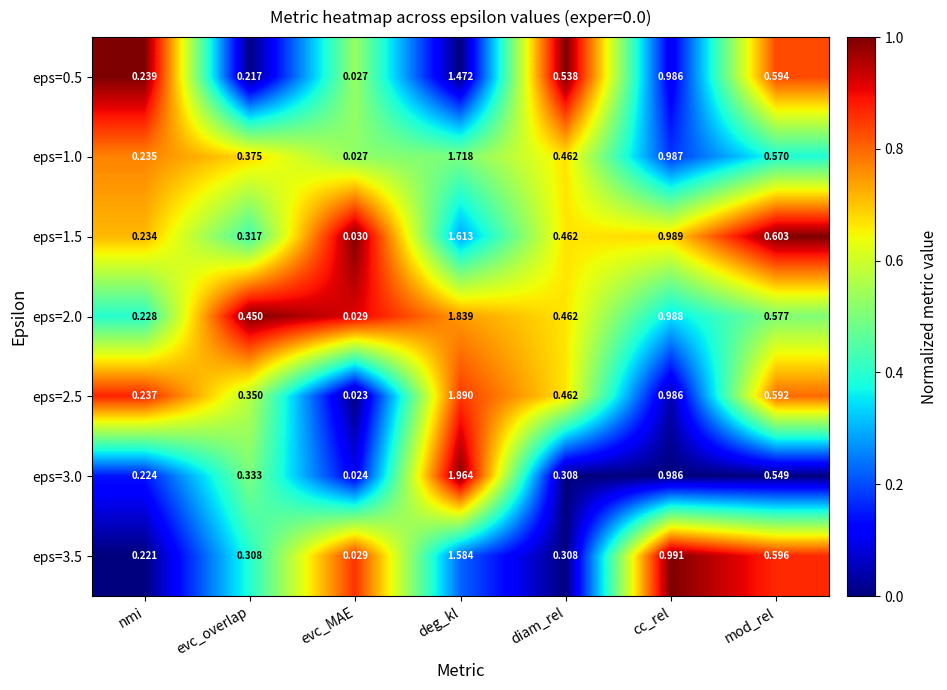

Is the value of eps=0.5 at nmi greater than the value of eps=2.5 at mod_rel?

No